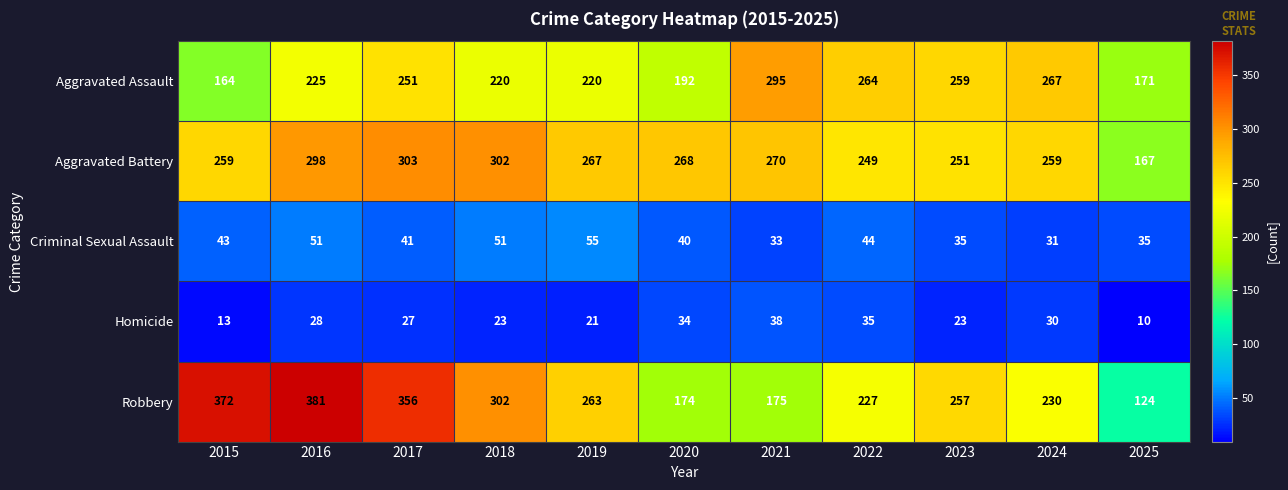

Read the Criminal Sexual Assault value at 2016.

51